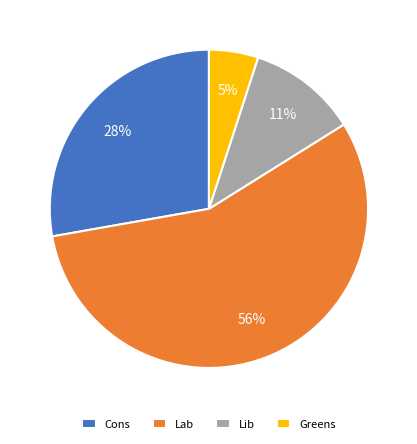

To the nearest percent, what is the difference between the Lab and Lib slice percentages?

45%